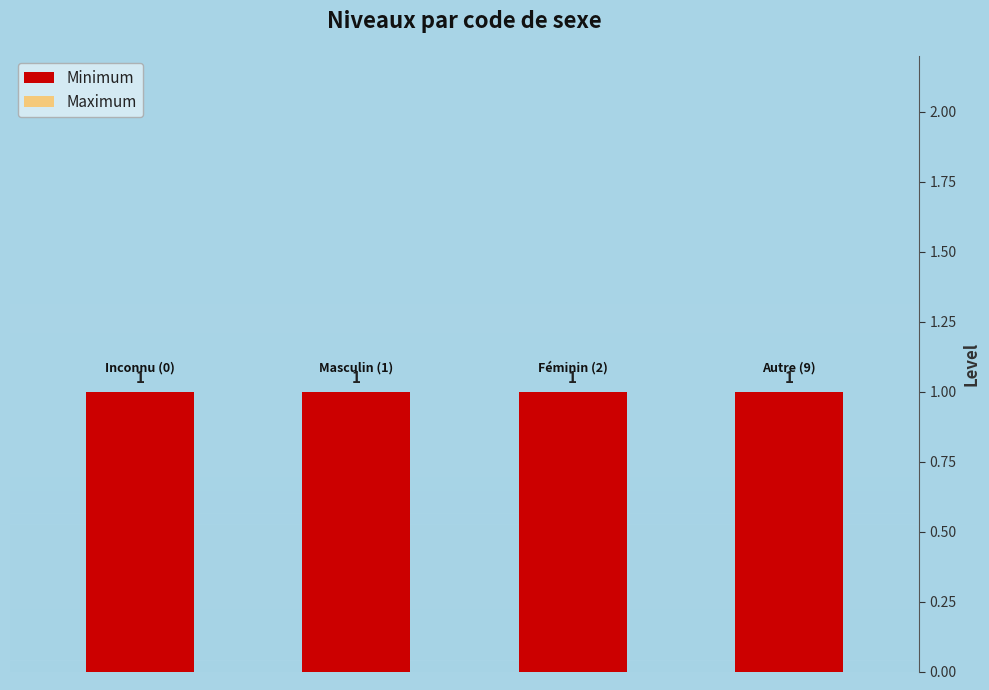

Rank the categories by Minimum value from lowest to highest.

0, 1, 2, 3